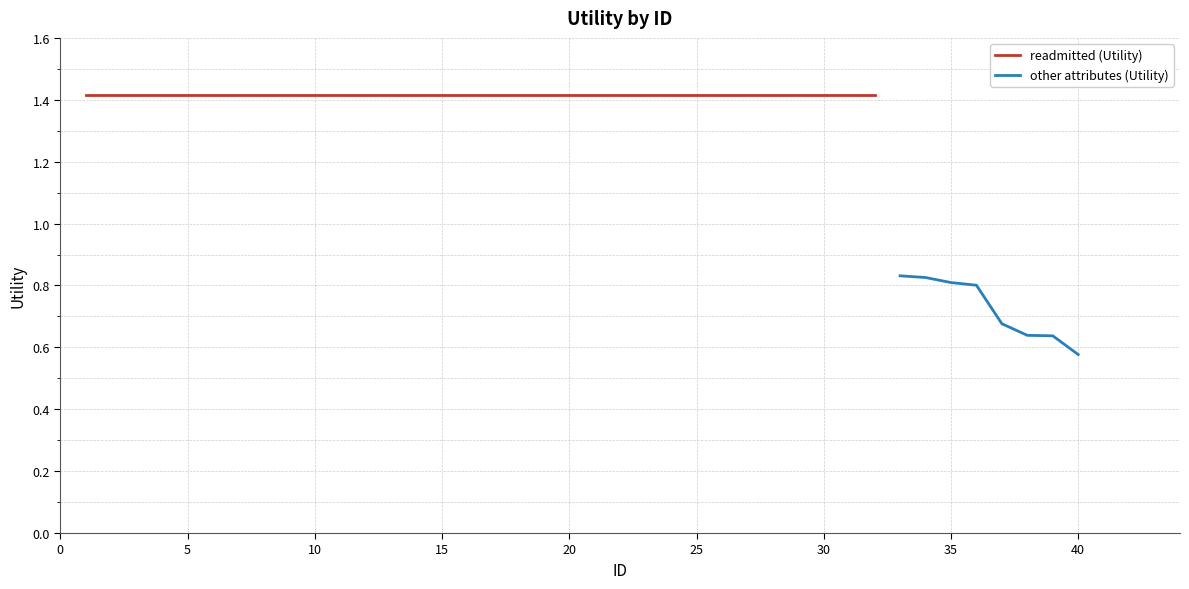

Which category has the lowest value in the other attributes (Utility) series?

40